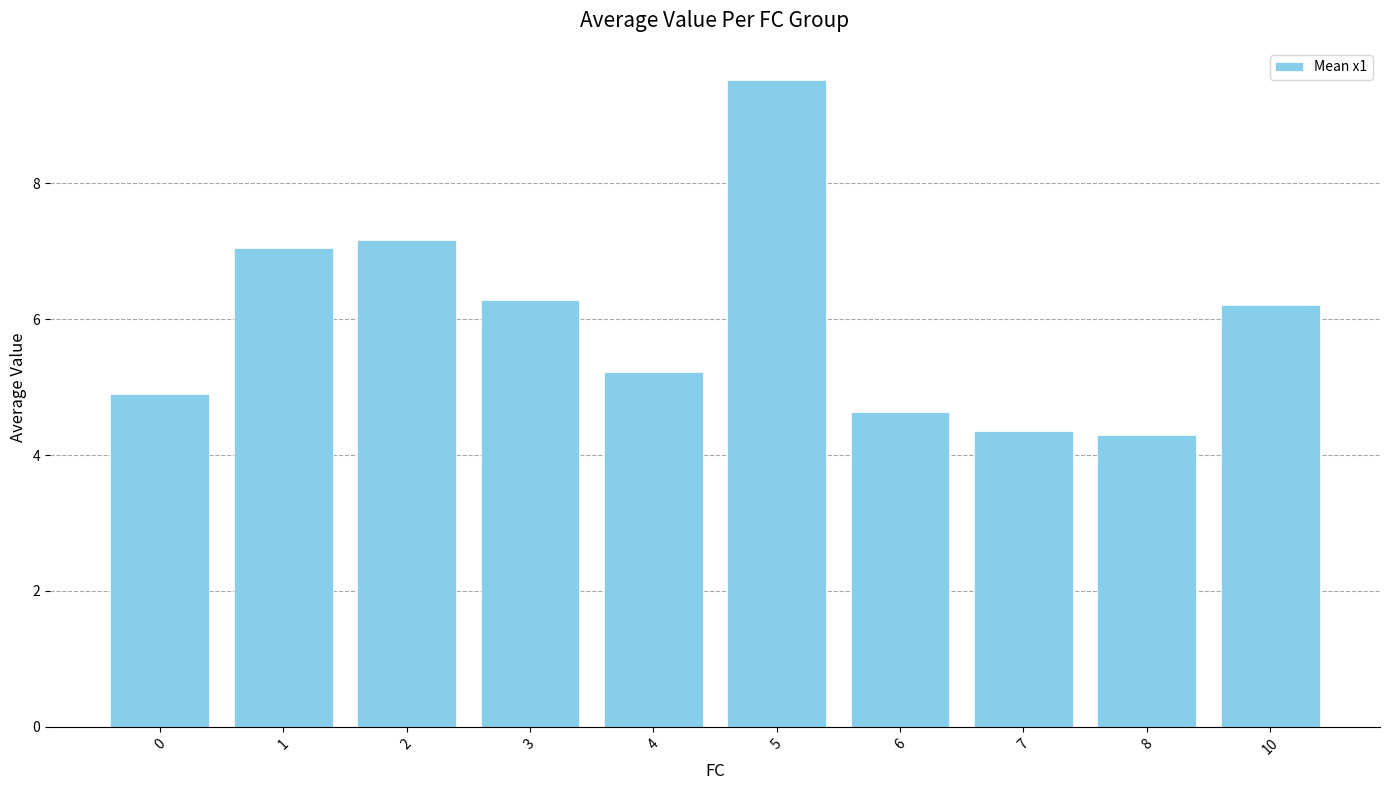

Read the value at 0.

4.9